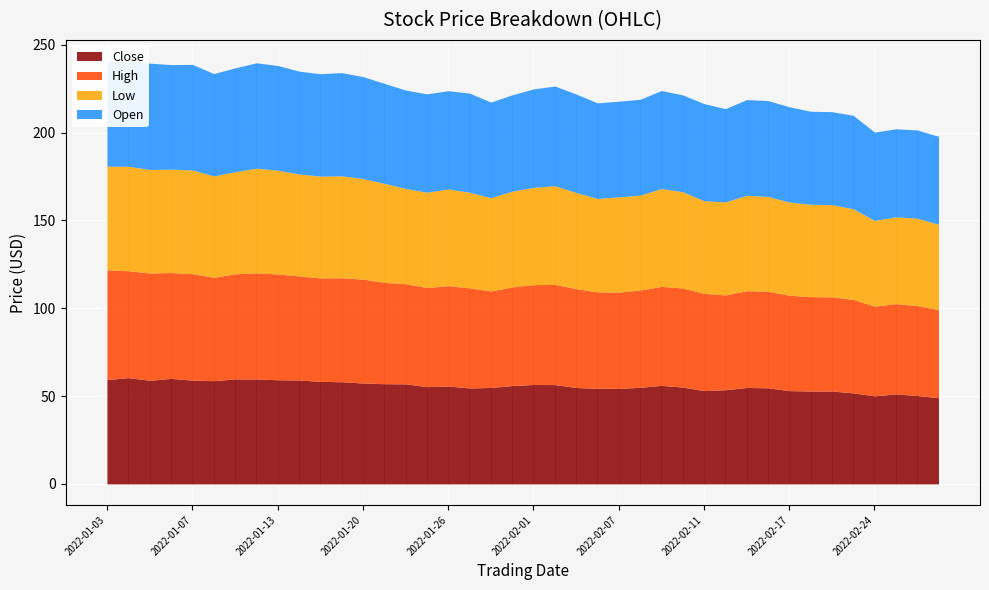

Reading right to left, extract all data points from this chart.

Close: 2022-03-01=49.1	2022-02-28=50.3	2022-02-25=51.2	2022-02-24=50.1	2022-02-23=51.8	2022-02-22=52.9	2022-02-18=52.9	2022-02-17=53.1	2022-02-16=54.7	2022-02-15=54.9	2022-02-14=53.6	2022-02-11=53.1	2022-02-10=55.1	2022-02-09=56.1	2022-02-08=55.0	2022-02-07=54.4	2022-02-04=54.4	2022-02-03=54.9	2022-02-02=56.5	2022-02-01=56.6	2022-01-31=56.0	2022-01-28=54.9	2022-01-27=54.6	2022-01-26=55.7	2022-01-25=55.4	2022-01-24=57.0	2022-01-21=57.1	2022-01-20=57.4	2022-01-19=58.2	2022-01-18=58.4	2022-01-14=59.1	2022-01-13=59.3	2022-01-12=59.8	2022-01-11=59.8	2022-01-10=58.8	2022-01-07=59.1	2022-01-06=60.1	2022-01-05=59.0	2022-01-04=60.5	2022-01-03=59.4
High: 2022-03-01=50.1	2022-02-28=51.2	2022-02-25=51.4	2022-02-24=51.0	2022-02-23=53.2	2022-02-22=53.6	2022-02-18=53.8	2022-02-17=54.3	2022-02-16=55.0	2022-02-15=55.1	2022-02-14=54.0	2022-02-11=55.4	2022-02-10=56.4	2022-02-09=56.4	2022-02-08=55.4	2022-02-07=54.8	2022-02-04=54.9	2022-02-03=56.3	2022-02-02=57.0	2022-02-01=56.9	2022-01-31=56.1	2022-01-28=54.9	2022-01-27=57.0	2022-01-26=57.1	2022-01-25=56.4	2022-01-24=57.0	2022-01-21=57.7	2022-01-20=59.2	2022-01-19=59.2	2022-01-18=58.9	2022-01-14=59.3	2022-01-13=60.2	2022-01-12=60.4	2022-01-11=59.9	2022-01-10=58.9	2022-01-07=60.6	2022-01-06=60.3	2022-01-05=61.1	2022-01-04=60.8	2022-01-03=62.4
Low: 2022-03-01=48.7	2022-02-28=49.7	2022-02-25=49.4	2022-02-24=48.8	2022-02-23=51.6	2022-02-22=52.5	2022-02-18=52.6	2022-02-17=53.1	2022-02-16=54.0	2022-02-15=54.3	2022-02-14=53.0	2022-02-11=52.8	2022-02-10=54.8	2022-02-09=55.7	2022-02-08=54.1	2022-02-07=54.2	2022-02-04=53.2	2022-02-03=54.7	2022-02-02=56.2	2022-02-01=55.4	2022-01-31=54.5	2022-01-28=53.1	2022-01-27=54.4	2022-01-26=55.1	2022-01-25=54.3	2022-01-24=54.2	2022-01-21=56.4	2022-01-20=57.3	2022-01-19=58.0	2022-01-18=57.9	2022-01-14=58.1	2022-01-13=59.1	2022-01-12=59.6	2022-01-11=58.2	2022-01-10=57.7	2022-01-07=59.0	2022-01-06=58.9	2022-01-05=58.9	2022-01-04=59.5	2022-01-03=59.1
Open: 2022-03-01=50.0	2022-02-28=50.3	2022-02-25=50.1	2022-02-24=50.3	2022-02-23=53.2	2022-02-22=52.9	2022-02-18=53.0	2022-02-17=54.2	2022-02-16=54.6	2022-02-15=54.5	2022-02-14=53.1	2022-02-11=55.3	2022-02-10=55.1	2022-02-09=55.8	2022-02-08=54.5	2022-02-07=54.5	2022-02-04=54.4	2022-02-03=56.1	2022-02-02=56.8	2022-02-01=56.0	2022-01-31=54.9	2022-01-28=54.4	2022-01-27=56.5	2022-01-26=55.9	2022-01-25=56.0	2022-01-24=56.0	2022-01-21=56.9	2022-01-20=58.0	2022-01-19=58.8	2022-01-18=58.3	2022-01-14=58.5	2022-01-13=59.6	2022-01-12=60.0	2022-01-11=59.1	2022-01-10=58.3	2022-01-07=60.1	2022-01-06=59.5	2022-01-05=60.5	2022-01-04=59.9	2022-01-03=59.4